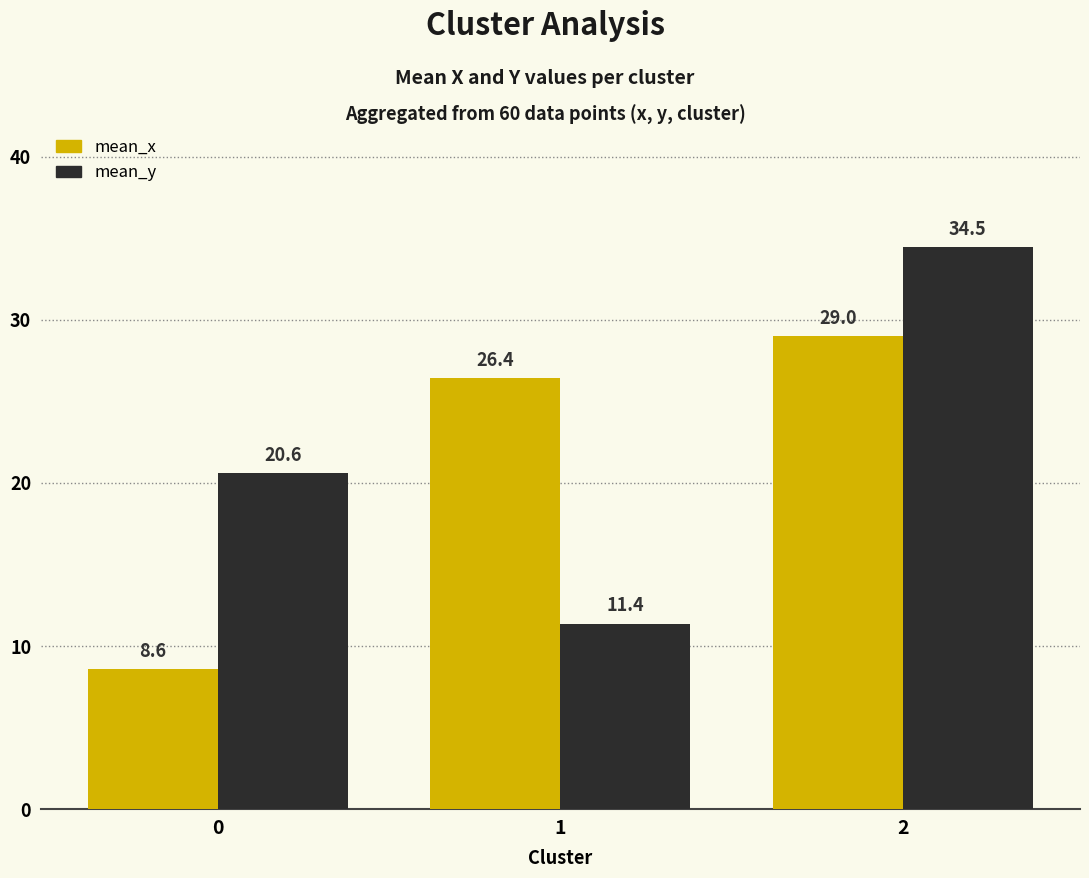

What is the sum of the mean_x values at 1 and 0?

35.0